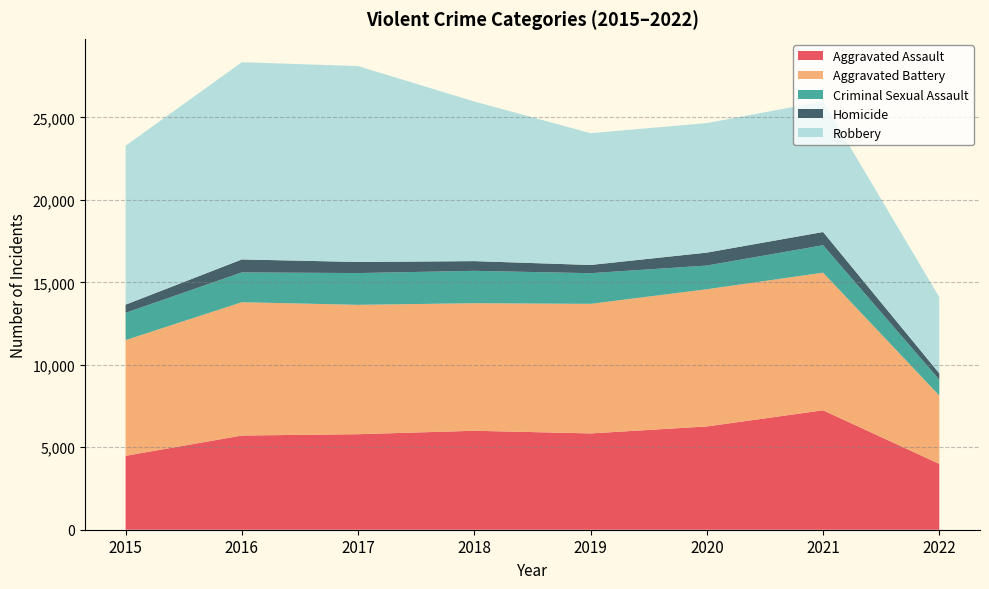

Reading left to right, transcribe all the data shown in this chart.

Aggravated Assault: 4480	5712	5793	6001	5840	6263	7242	3993
Aggravated Battery: 7018	8085	7845	7735	7857	8320	8347	4145
Criminal Sexual Assault: 1655	1808	1927	1964	1860	1437	1665	963
Homicide: 496	786	672	589	498	785	801	382
Robbery: 9638	11960	11880	9679	7994	7855	7919	4620